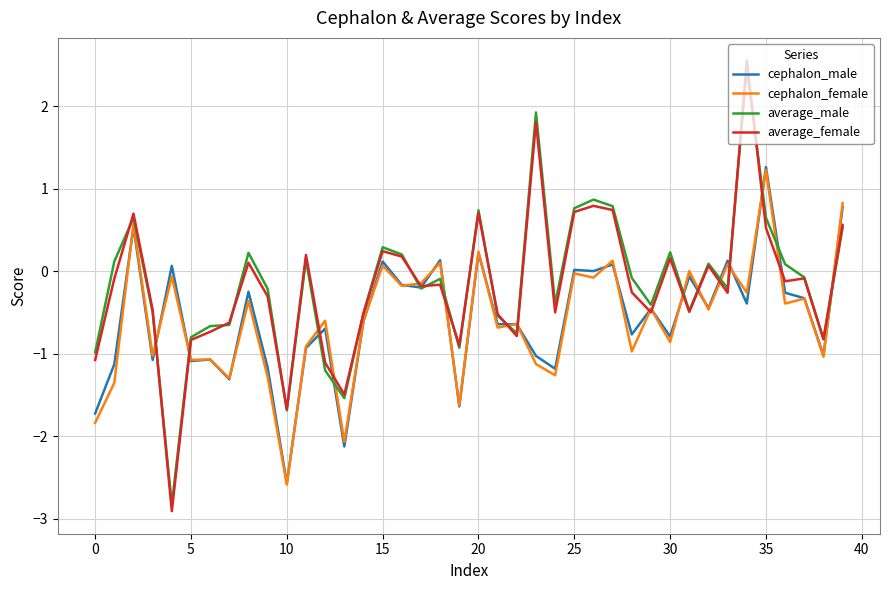

In cephalon_female, how many points are lower than both neighbors (excluding endpoints)?

16